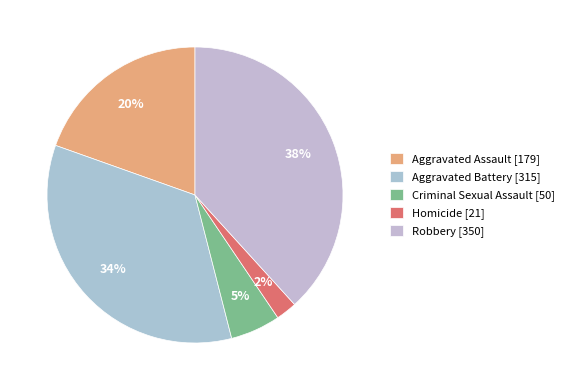

How many slices are in this pie chart?

5